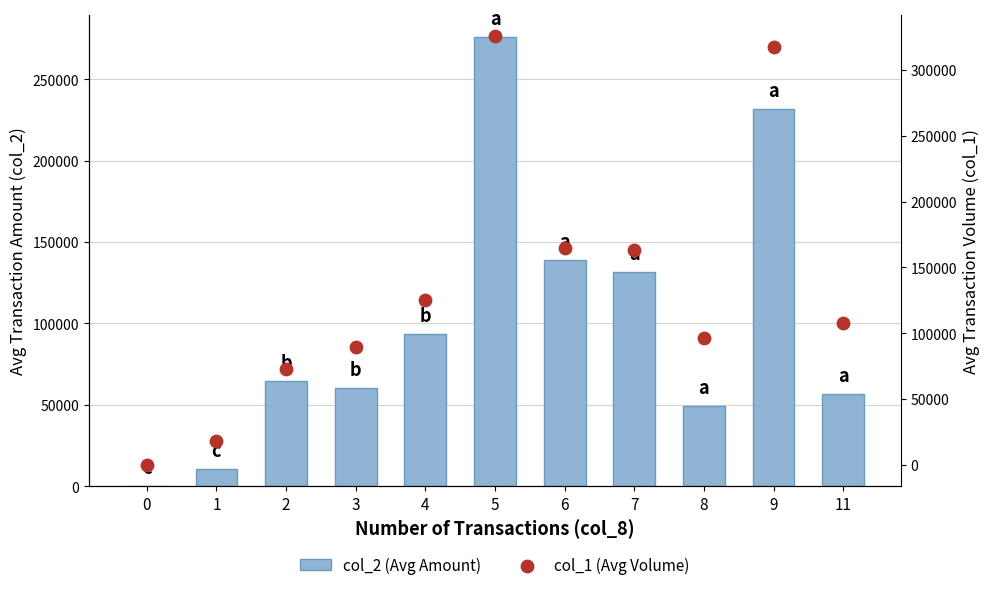

What are all the series names shown in the legend?

col_2 (Avg Amount), col_1 (Avg Volume)